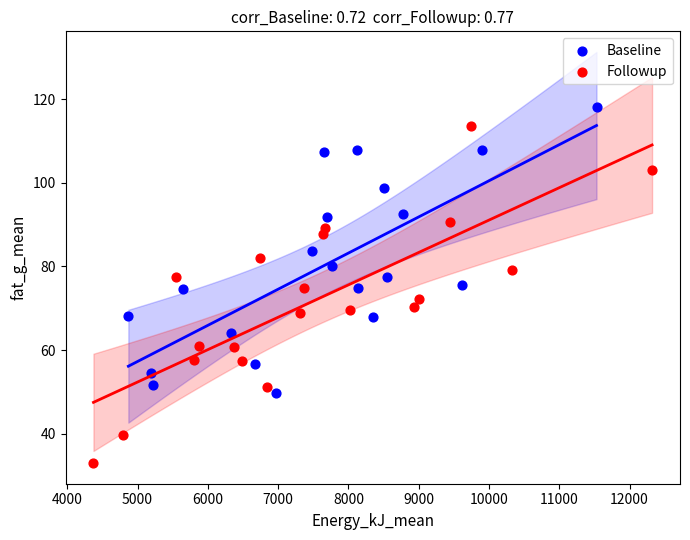

Which series reaches the maximum Y coordinate?

Baseline